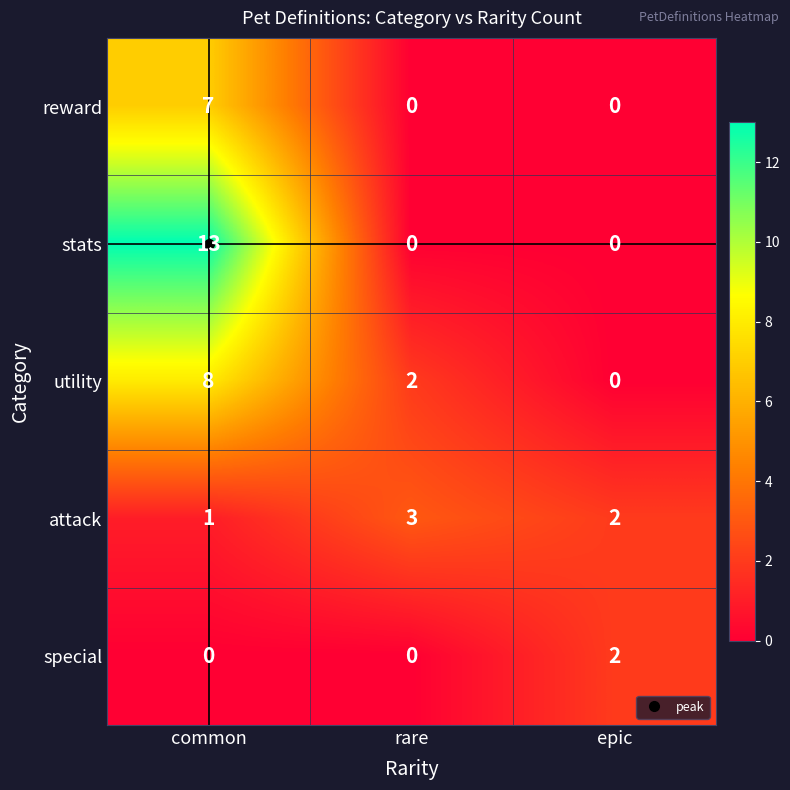

What is the average value of the utility series?

3